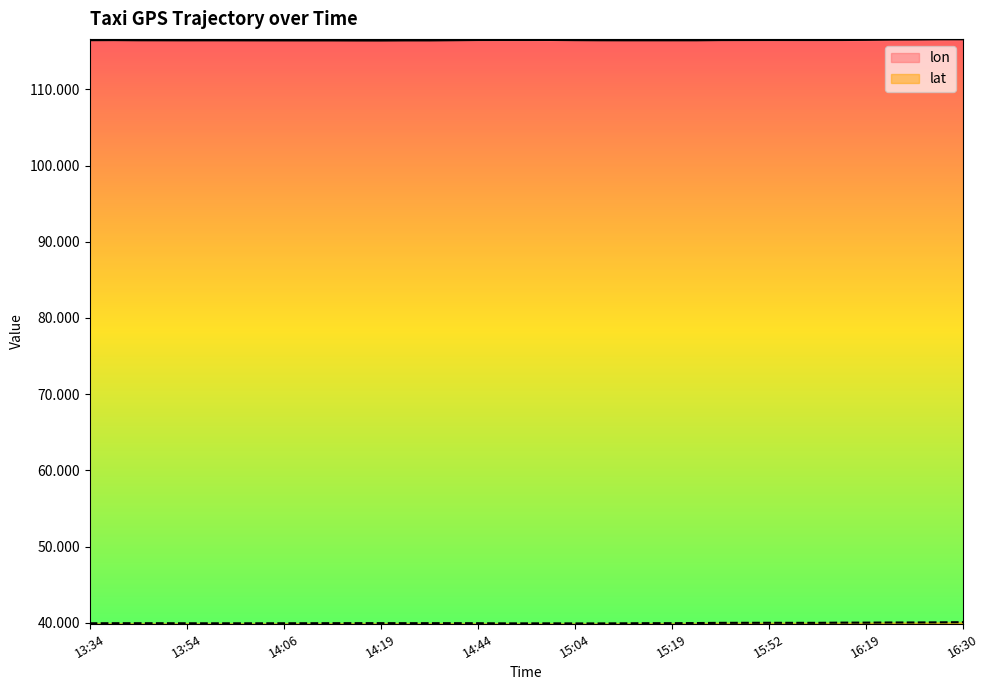

True or false: lon and lat cross at least once.

False